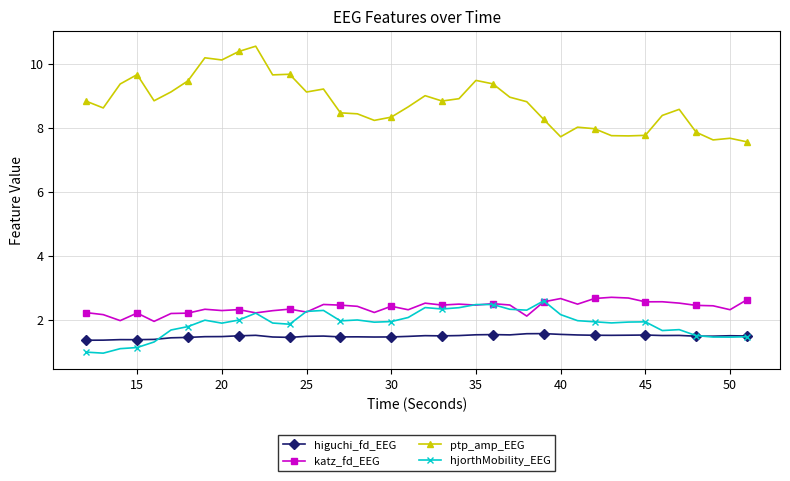

Which series has the widest spread of values?

ptp_amp_EEG